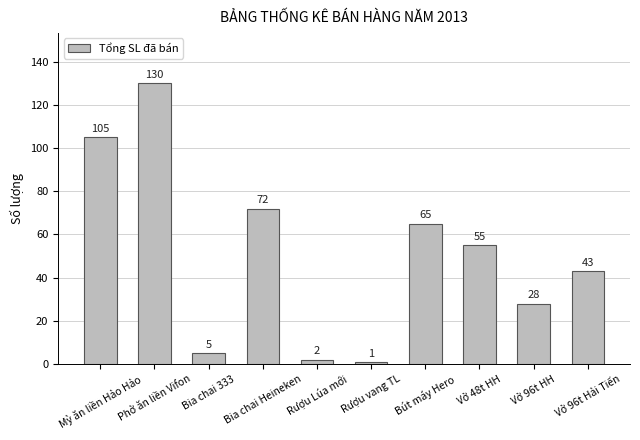

Where does the data first go above 55?

Mỳ ăn liền Hảo Hảo